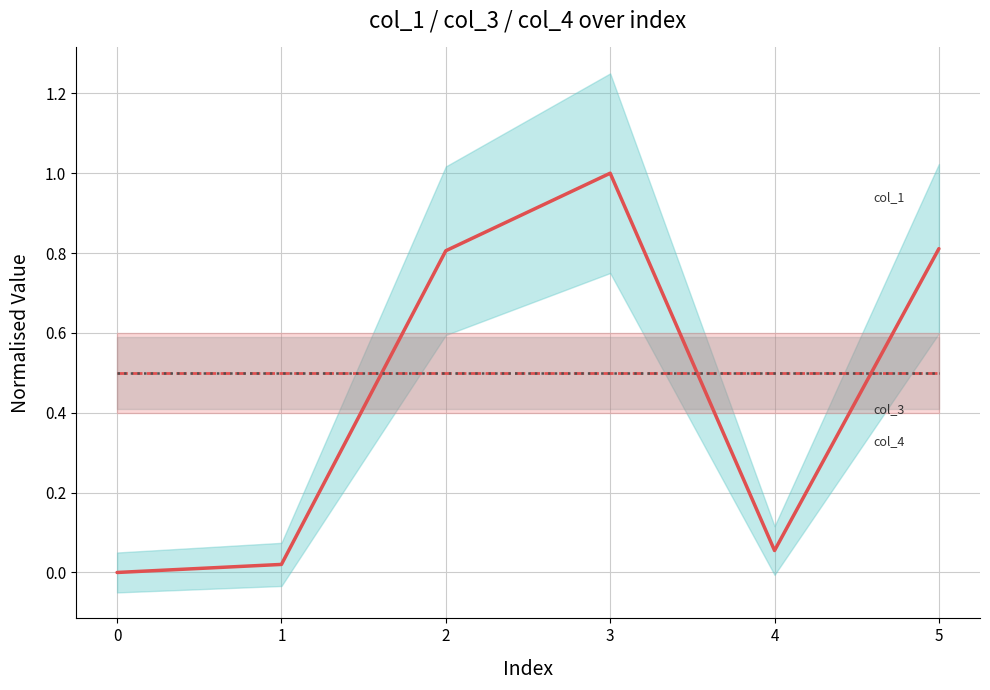

What is the sum of the col_4 values at 5 and 3?

1.0